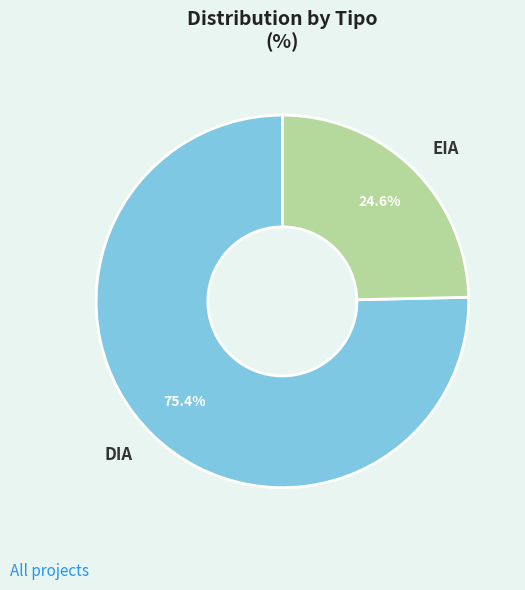

To the nearest percent, what is the combined percentage of EIA and DIA?

100%